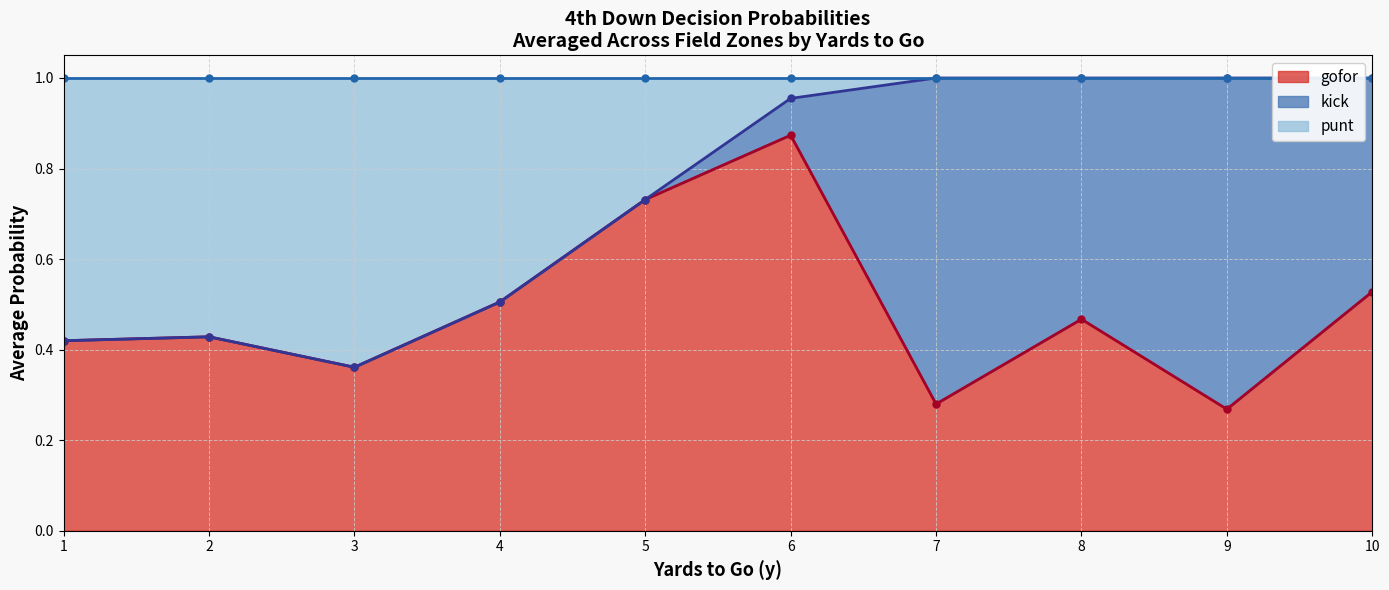

True or false: gofor has a value of 0.5 at 3.

False